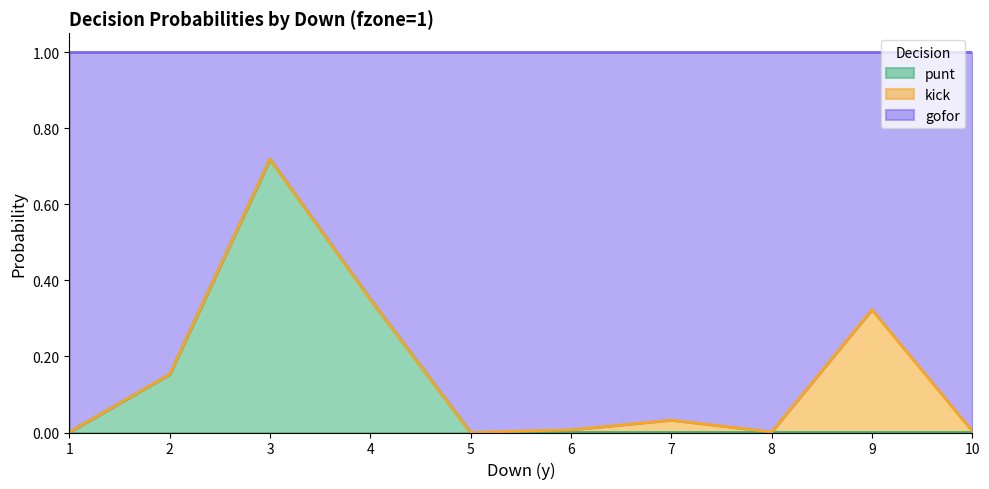

How many interior local peaks does the punt series have?

1